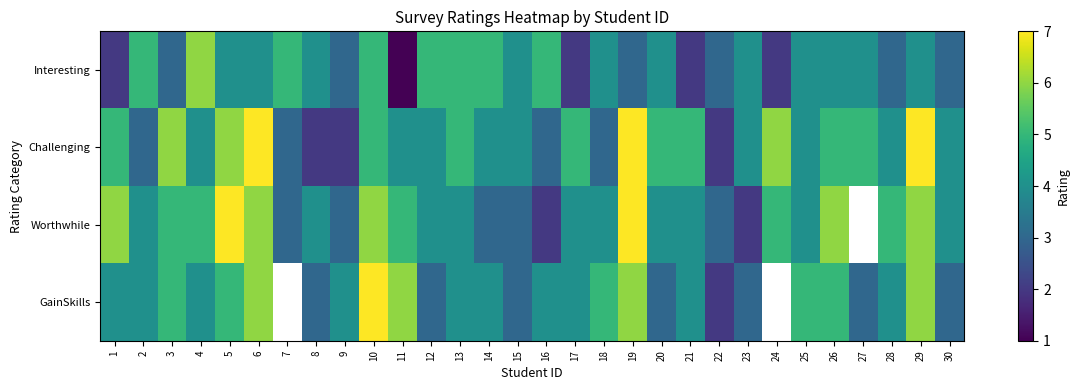

Is it true that Worthwhile equals 6.7 at 20?

False